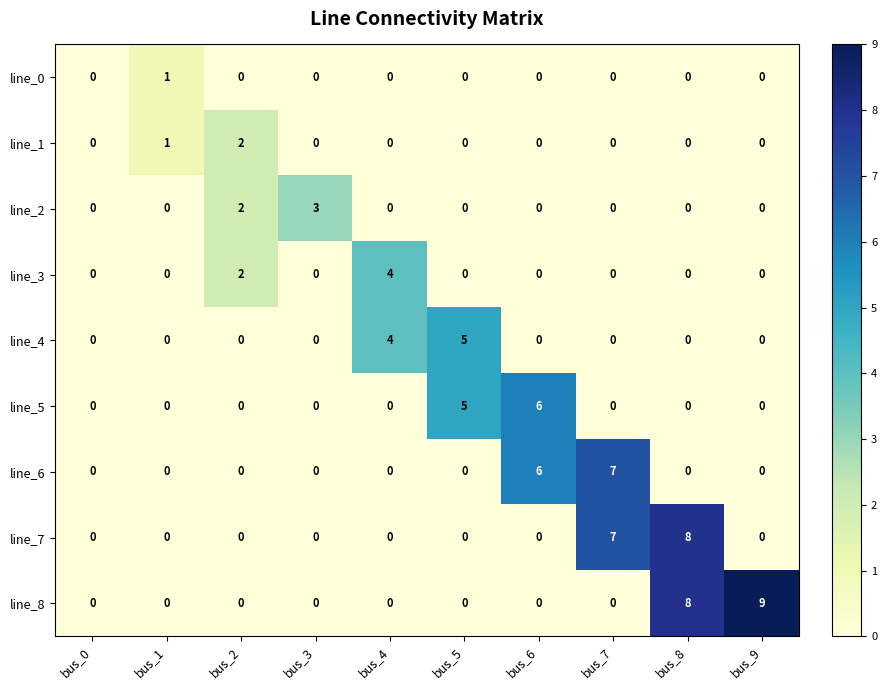

What is the total value across all series at bus_9?

9